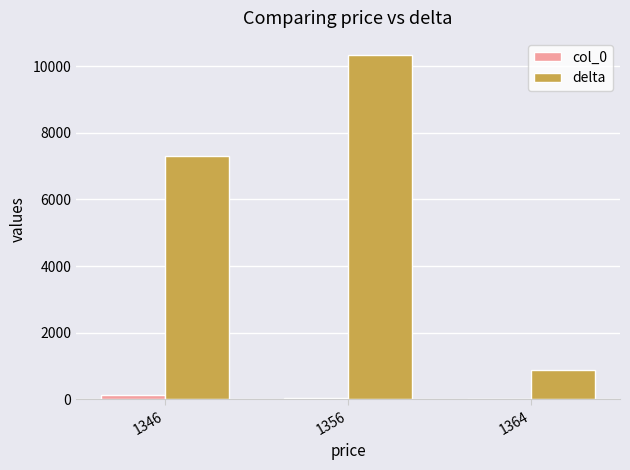

Which series has the widest spread of values?

delta